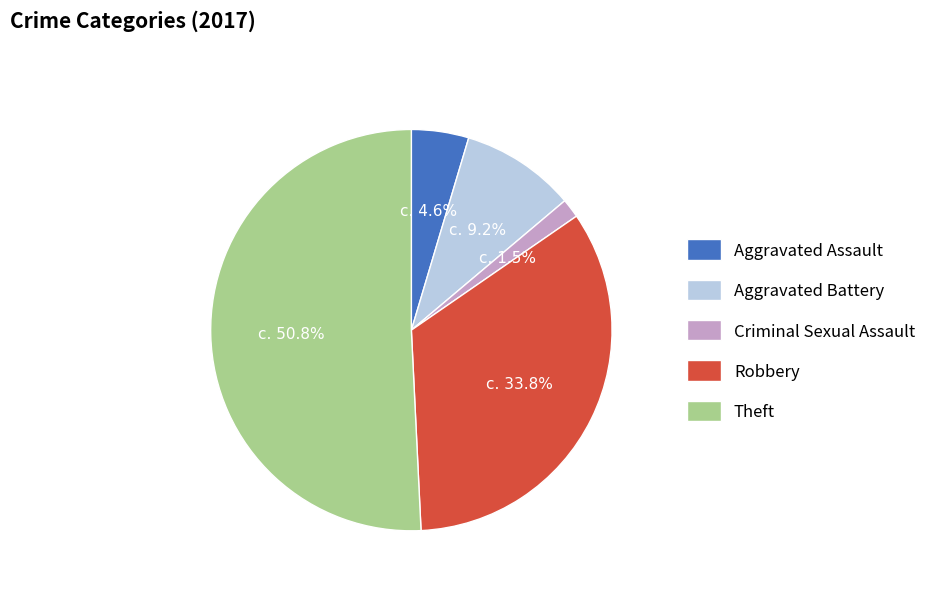

Is it true that Aggravated Battery is 1% of the pie?

False